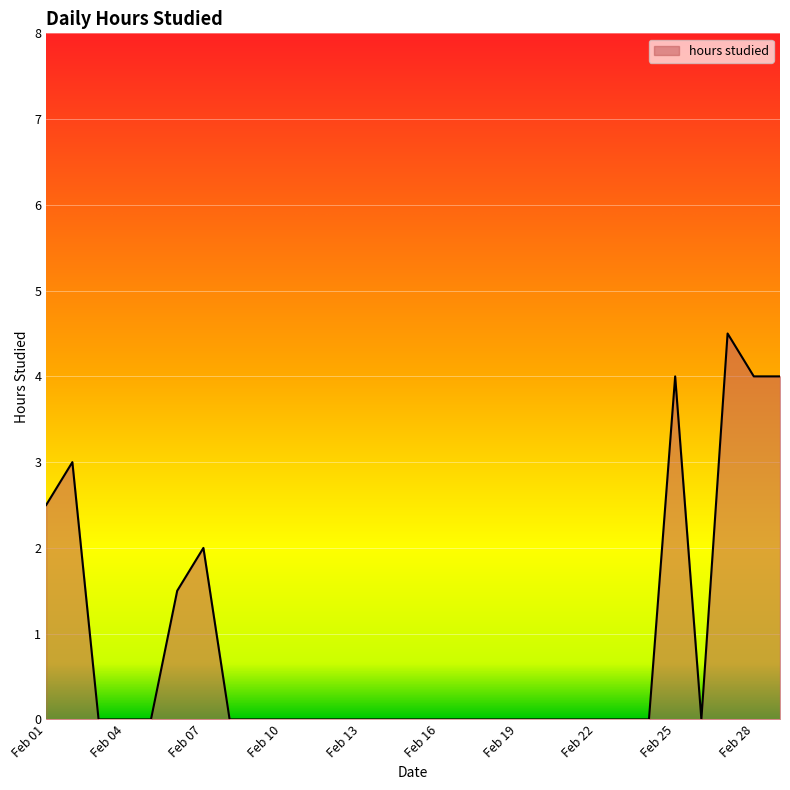

What is the difference between the maximum and second lowest values?

4.5